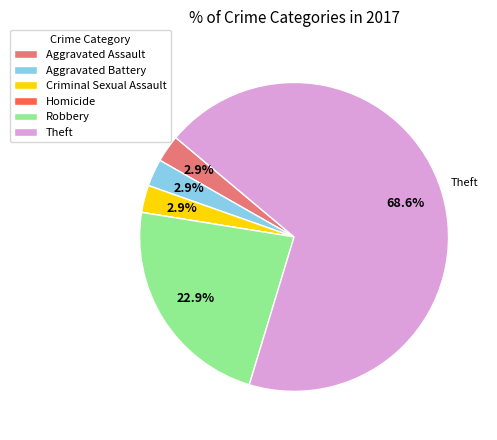

Which has a higher value, Aggravated Battery or Theft?

Theft